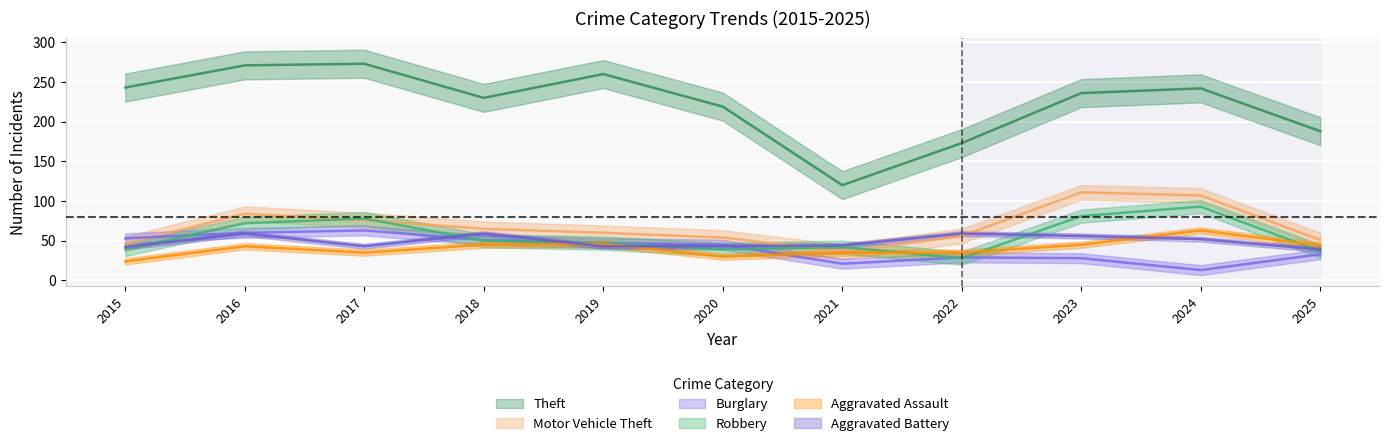

How many interior local peaks does the Burglary series have?

2